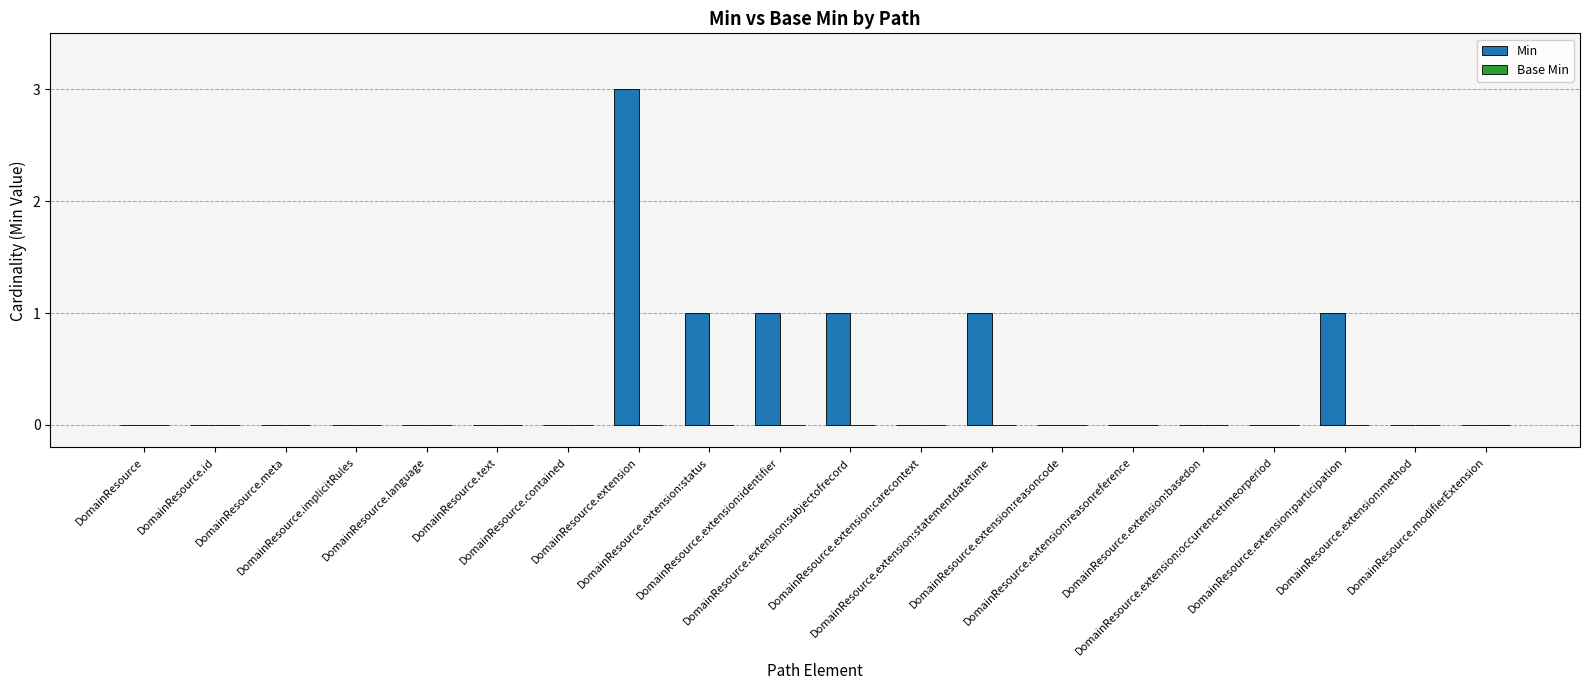

What is the sum of all values?

8